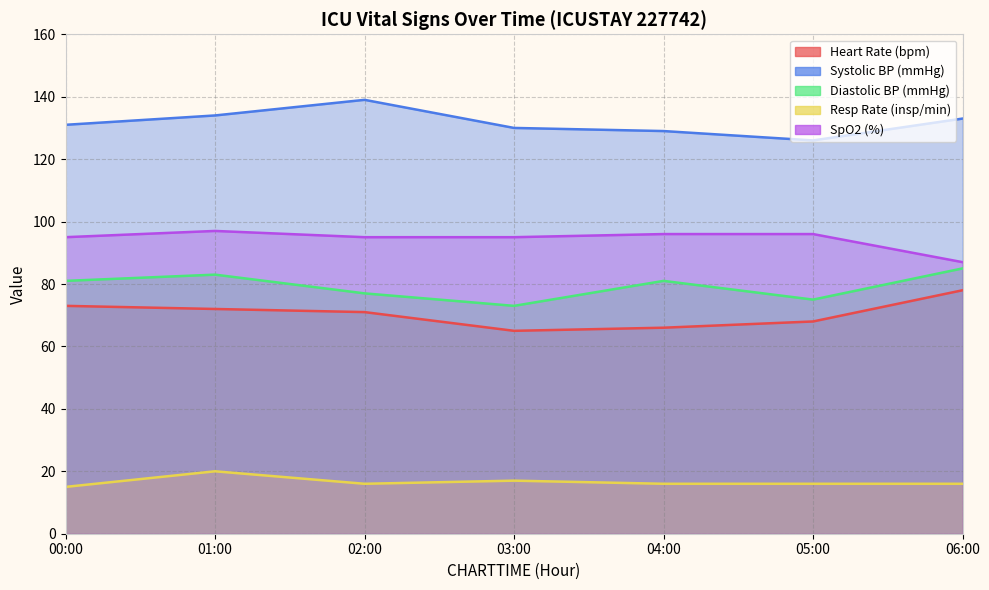

True or false: Resp Rate (insp/min) and Diastolic BP (mmHg) cross at least once.

False